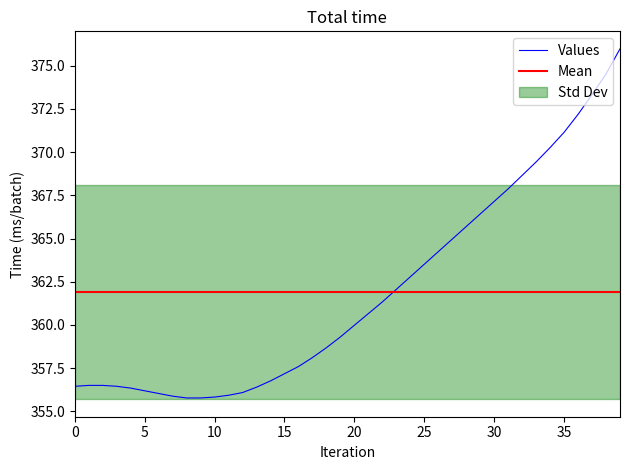

Is it true that Values equals 371.1 at 35?

True